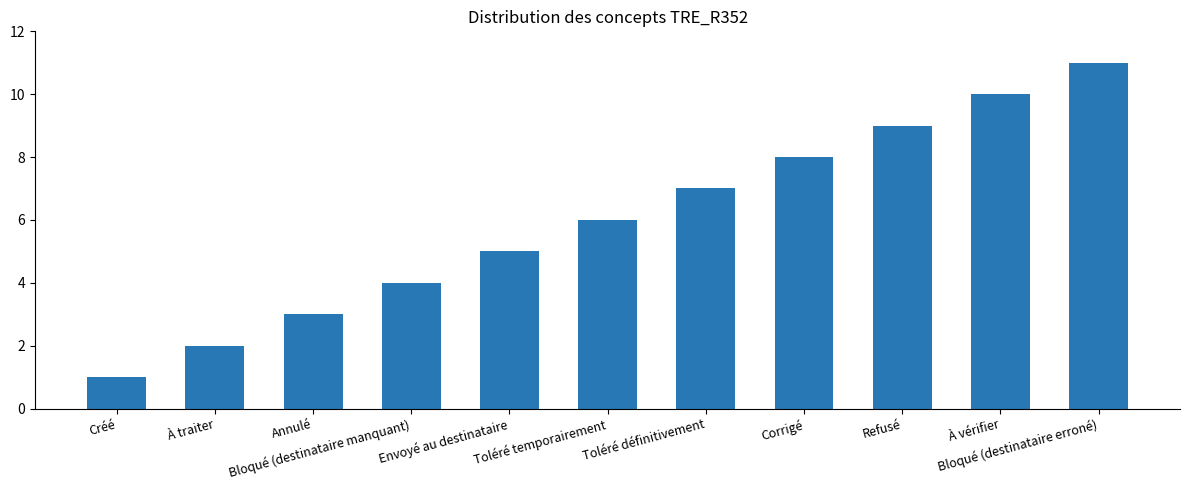

Between Envoyé au destinataire and Bloqué (destinataire erroné), which is larger?

Bloqué (destinataire erroné)